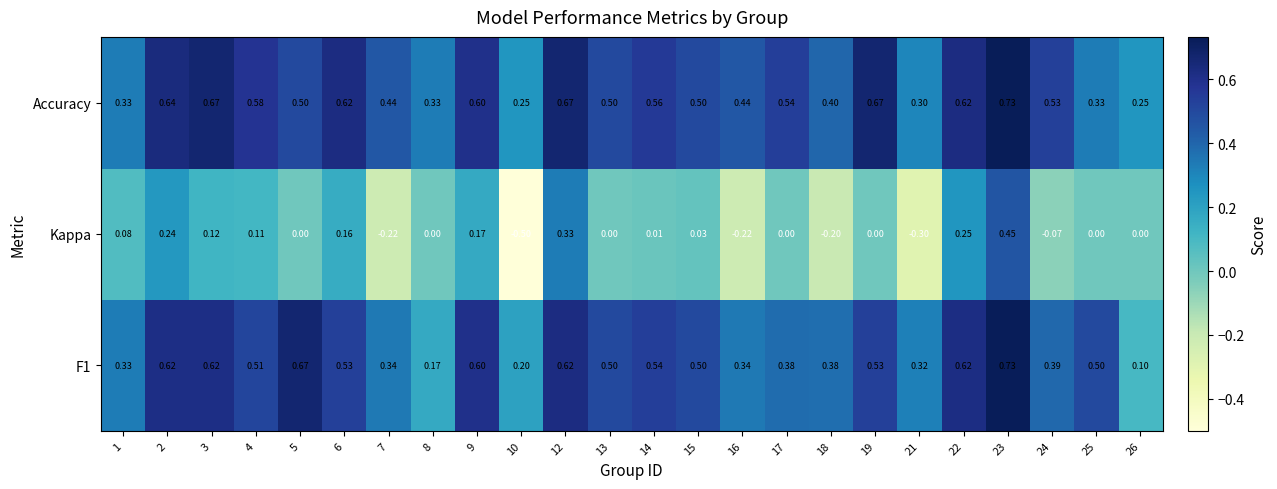

Which series has the widest spread of values?

Kappa